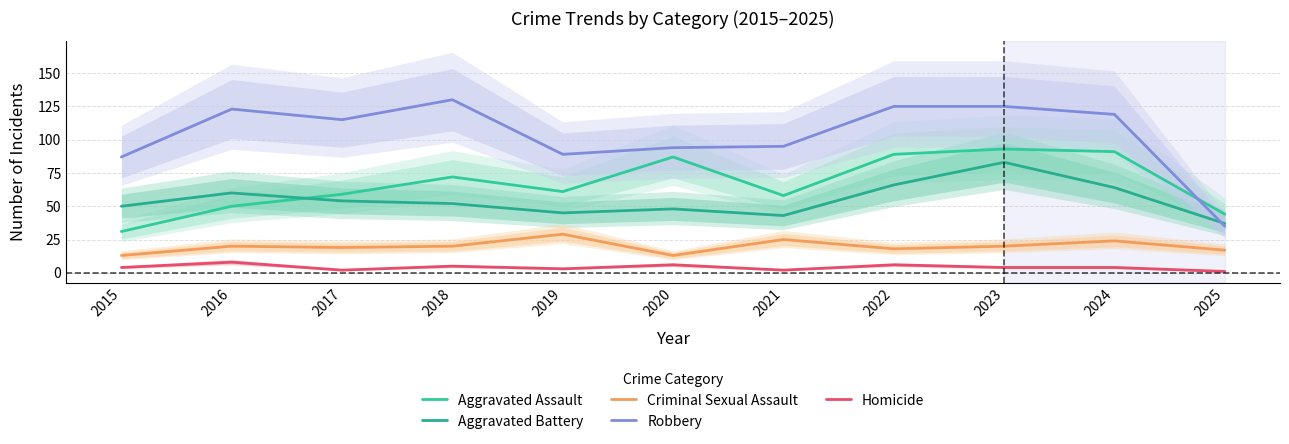

At which label is Criminal Sexual Assault closest to 21?

2016